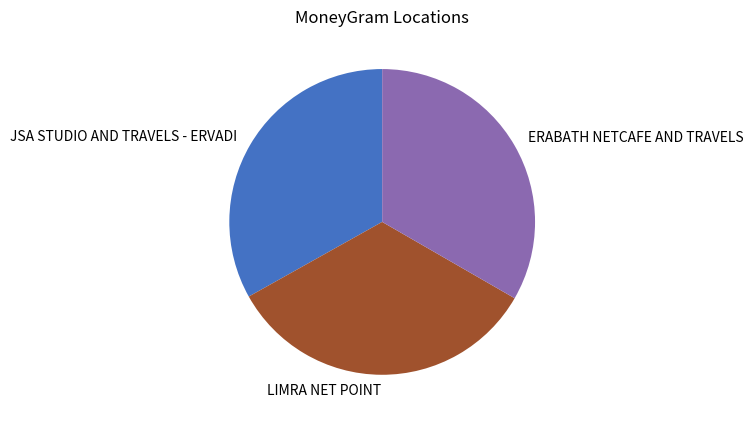

Do ERABATH NETCAFE AND TRAVELS and LIMRA NET POINT together represent more than half of the pie?

Yes